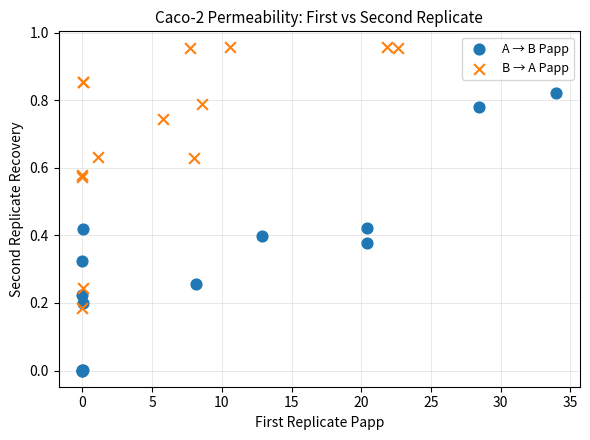

What are all the series names shown in the legend?

A → B Papp, B → A Papp